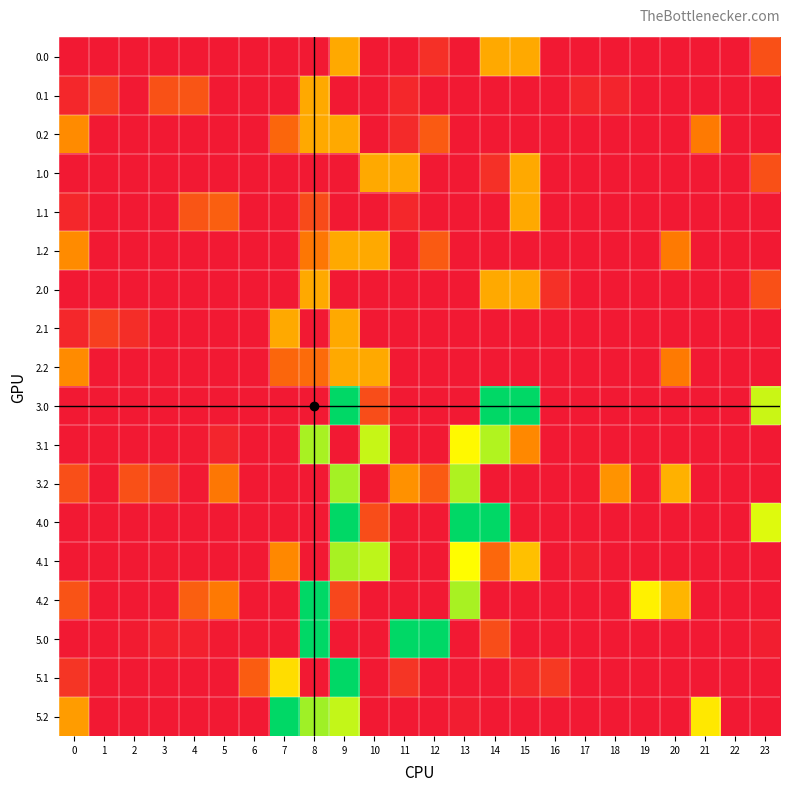

Reading right to left, list all the values displayed in this chart.

0.0: 23=56.3	22=0.0	21=0.0	20=0.0	19=0.0	18=0.0	17=0.0	16=0.0	15=137.0	14=137.0	13=0.0	12=23.0	11=0.0	10=0.0	9=137.0	8=0.0	7=0.0	6=0.0	5=0.0	4=0.0	3=0.0	2=0.0	1=0.0	0=0.0
0.1: 23=0.0	22=0.0	21=0.0	20=0.0	19=0.0	18=11.5	17=13.7	16=0.0	15=0.0	14=0.0	13=0.0	12=0.0	11=15.3	10=0.0	9=0.0	8=137.0	7=0.0	6=0.0	5=0.0	4=60.4	3=57.3	2=0.0	1=38.9	0=15.4
0.2: 23=0.0	22=0.0	21=97.9	20=0.0	19=0.0	18=0.0	17=0.0	16=0.0	15=0.0	14=0.0	13=0.0	12=65.2	11=16.9	10=0.0	9=137.0	8=137.0	7=77.9	6=0.0	5=0.0	4=0.0	3=0.0	2=0.0	1=0.0	0=112.9
1.0: 23=56.3	22=0.0	21=0.0	20=0.0	19=0.0	18=0.0	17=0.0	16=0.0	15=137.0	14=23.0	13=0.0	12=0.0	11=137.0	10=137.0	9=0.0	8=0.0	7=0.0	6=0.0	5=0.0	4=0.0	3=0.0	2=0.0	1=0.0	0=0.0
1.1: 23=0.0	22=0.0	21=0.0	20=0.0	19=0.3	18=0.0	17=0.0	16=0.0	15=137.0	14=0.0	13=0.0	12=0.0	11=15.3	10=0.0	9=0.0	8=50.6	7=0.0	6=0.0	5=70.5	4=60.4	3=0.0	2=0.0	1=0.0	0=15.4
1.2: 23=0.0	22=0.0	21=0.0	20=97.9	19=0.0	18=0.0	17=0.0	16=0.0	15=0.0	14=0.0	13=0.0	12=65.2	11=0.0	10=137.0	9=137.0	8=94.8	7=0.0	6=0.0	5=0.0	4=0.0	3=0.0	2=0.0	1=0.0	0=112.9
2.0: 23=56.3	22=0.0	21=0.0	20=0.0	19=0.0	18=0.0	17=0.0	16=23.0	15=137.0	14=137.0	13=0.0	12=0.0	11=0.0	10=0.0	9=0.0	8=137.0	7=0.0	6=0.0	5=0.0	4=0.0	3=0.0	2=0.0	1=0.0	0=0.0
2.1: 23=0.0	22=0.0	21=0.0	20=0.0	19=0.0	18=0.0	17=0.0	16=0.0	15=0.0	14=0.0	13=0.0	12=0.0	11=0.0	10=0.0	9=137.0	8=0.0	7=137.0	6=0.0	5=0.0	4=0.0	3=0.0	2=21.1	1=38.9	0=15.4
2.2: 23=0.0	22=0.0	21=0.0	20=97.9	19=0.0	18=0.0	17=0.0	16=0.0	15=0.0	14=0.0	13=0.0	12=0.0	11=0.0	10=137.0	9=137.0	8=82.1	7=77.9	6=0.0	5=0.0	4=0.0	3=0.0	2=0.0	1=0.0	0=112.9
3.0: 23=226.9	22=0.0	21=0.0	20=0.0	19=0.0	18=0.0	17=0.0	16=0.0	15=308.0	14=308.0	13=0.0	12=0.0	11=0.0	10=51.7	9=308.0	8=0.0	7=0.0	6=0.0	5=0.0	4=0.0	3=0.0	2=0.0	1=0.0	0=0.0
3.1: 23=0.0	22=0.0	21=0.0	20=0.0	19=0.0	18=0.0	17=1.9	16=0.0	15=109.5	14=236.5	13=200.8	12=0.0	11=0.0	10=228.0	9=0.0	8=239.7	7=0.0	6=0.0	5=12.5	4=2.4	3=0.0	2=0.0	1=0.0	0=0.0
3.2: 23=0.0	22=0.0	21=0.0	20=142.8	19=0.0	18=118.9	17=0.0	16=0.0	15=0.0	14=0.0	13=237.6	12=65.2	11=116.8	10=0.0	9=240.8	8=0.0	7=0.0	6=0.0	5=93.9	4=0.0	3=35.7	2=56.5	1=0.0	0=54.9
4.0: 23=218.0	22=0.0	21=0.0	20=0.0	19=0.0	18=0.0	17=0.0	16=0.0	15=0.0	14=308.0	13=308.0	12=0.0	11=0.0	10=51.7	9=308.0	8=0.0	7=0.0	6=0.0	5=0.0	4=0.0	3=0.0	2=0.0	1=0.0	0=0.0
4.1: 23=0.0	22=0.0	21=0.0	20=0.0	19=0.0	18=0.0	17=4.9	16=0.0	15=154.7	14=78.5	13=203.8	12=0.0	11=0.0	10=231.0	9=240.2	8=0.0	7=110.2	6=0.0	5=0.0	4=0.0	3=2.3	2=0.0	1=0.0	0=0.0
4.2: 23=0.0	22=0.0	21=0.0	20=145.8	19=193.9	18=0.0	17=0.0	16=0.0	15=0.0	14=0.0	13=240.6	12=0.0	11=0.0	10=0.0	9=46.5	8=308.0	7=0.0	6=0.0	5=96.9	4=70.6	3=0.0	2=0.0	1=0.0	0=57.9
5.0: 23=5.2	22=0.0	21=0.0	20=0.0	19=0.0	18=0.0	17=0.0	16=0.0	15=0.0	14=51.7	13=0.0	12=308.0	11=308.0	10=0.0	9=0.0	8=308.0	7=0.0	6=0.0	5=2.2	4=8.1	3=8.6	2=2.7	1=0.0	0=0.0
5.1: 23=0.0	22=0.0	21=0.0	20=0.0	19=0.0	18=0.0	17=0.0	16=32.5	15=16.3	14=0.0	13=0.0	12=0.0	11=28.3	10=0.0	9=308.0	8=0.0	7=178.2	6=67.8	5=0.0	4=0.0	3=0.0	2=0.0	1=0.0	0=28.4
5.2: 23=0.0	22=0.0	21=186.6	20=0.0	19=0.0	18=0.0	17=0.0	16=0.0	15=0.0	14=0.0	13=4.6	12=0.0	11=0.0	10=0.0	9=229.7	8=243.5	7=308.0	6=0.0	5=0.0	4=0.0	3=0.0	2=0.0	1=0.0	0=125.9